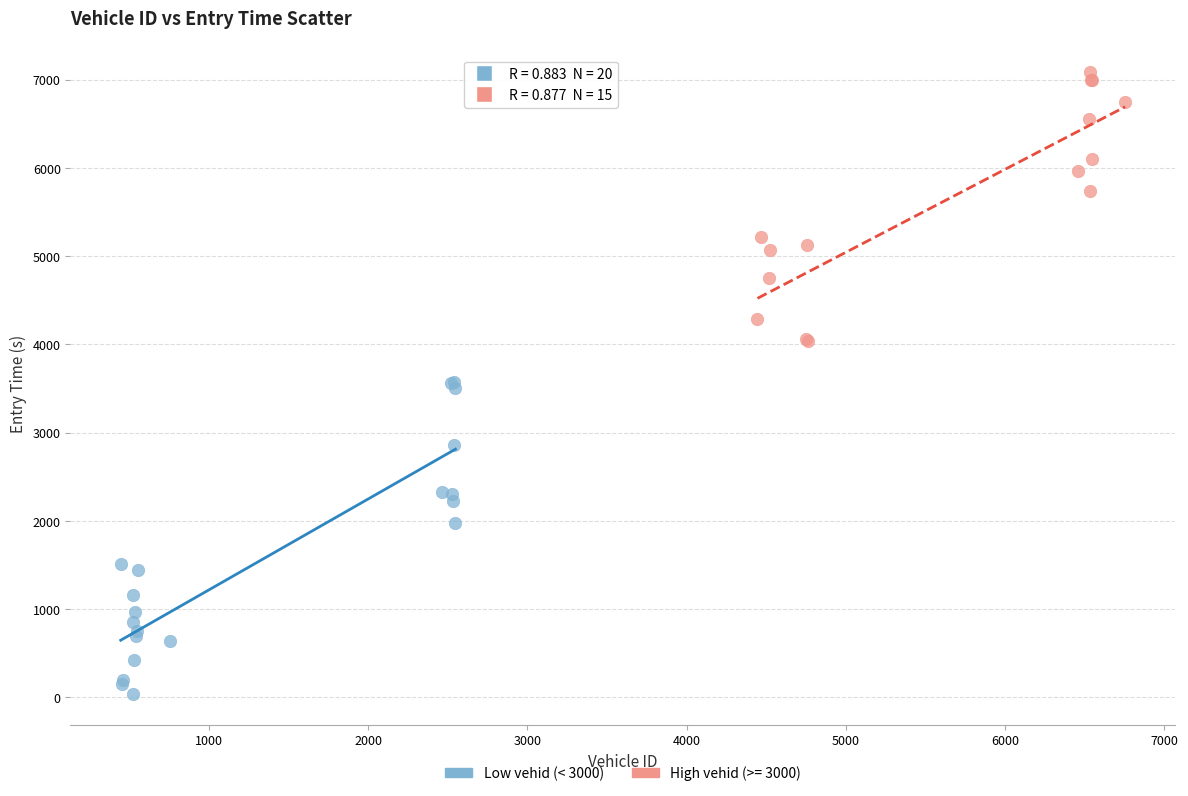

Which series reaches the maximum Y coordinate?

High vehid (>= 3000)